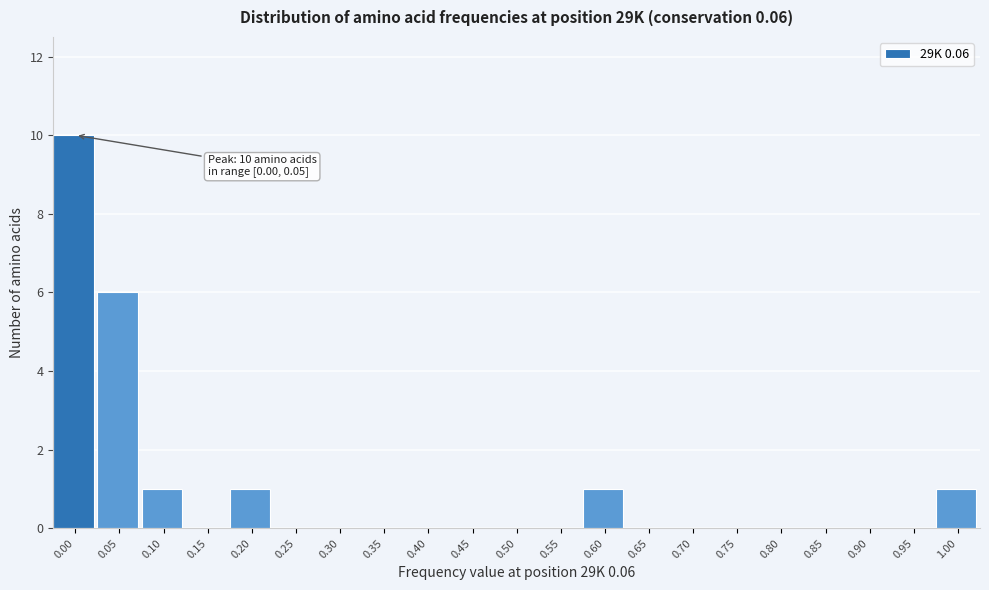

Reading left to right, transcribe all the data shown in this chart.

0.00=10	0.05=6	0.10=1	0.15=0	0.20=1	0.25=0	0.30=0	0.35=0	0.40=0	0.45=0	0.50=0	0.55=0	0.60=1	0.65=0	0.70=0	0.75=0	0.80=0	0.85=0	0.90=0	0.95=0	1.00=1